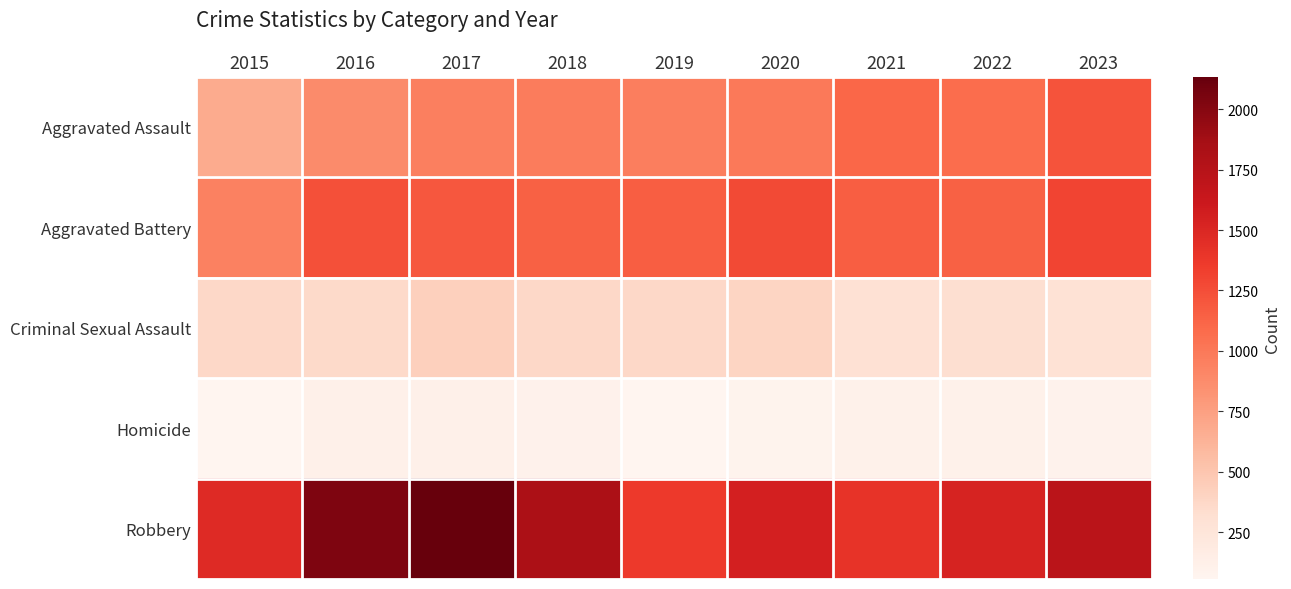

Reading left to right, what are all the values shown in this chart?

Aggravated Assault: 2015=675	2016=884	2017=951	2018=975	2019=964	2020=993	2021=1104	2022=1079	2023=1222
Aggravated Battery: 2015=942	2016=1238	2017=1198	2018=1137	2019=1153	2020=1269	2021=1153	2022=1141	2023=1306
Criminal Sexual Assault: 2015=365	2016=361	2017=425	2018=371	2019=368	2020=390	2021=295	2022=319	2023=289
Homicide: 2015=61	2016=119	2017=120	2018=97	2019=56	2020=87	2021=107	2022=111	2023=94
Robbery: 2015=1475	2016=2034	2017=2135	2018=1823	2019=1366	2020=1551	2021=1409	2022=1531	2023=1721